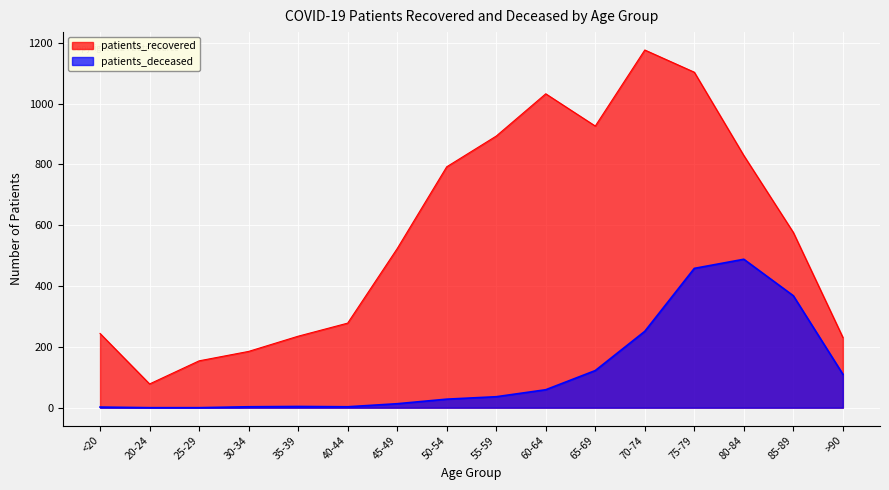

Rank the series by their average value, from highest to lowest.

patients_recovered, patients_deceased